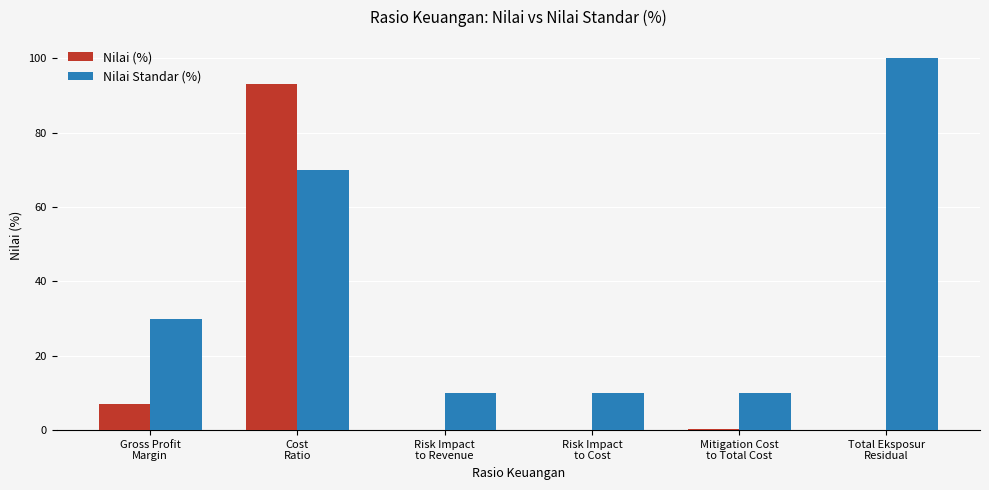

Between Risk Impact
to Cost and Total Eksposur
Residual, which series saw the biggest shift?

Nilai Standar (%)